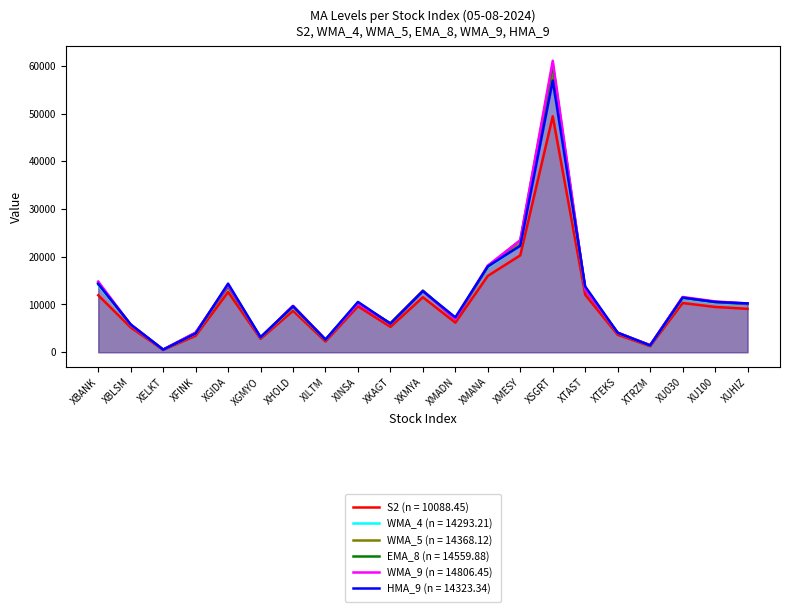

Between XGIDA and XGMYO, which series saw the biggest shift?

HMA_9 (n = 14323.34)